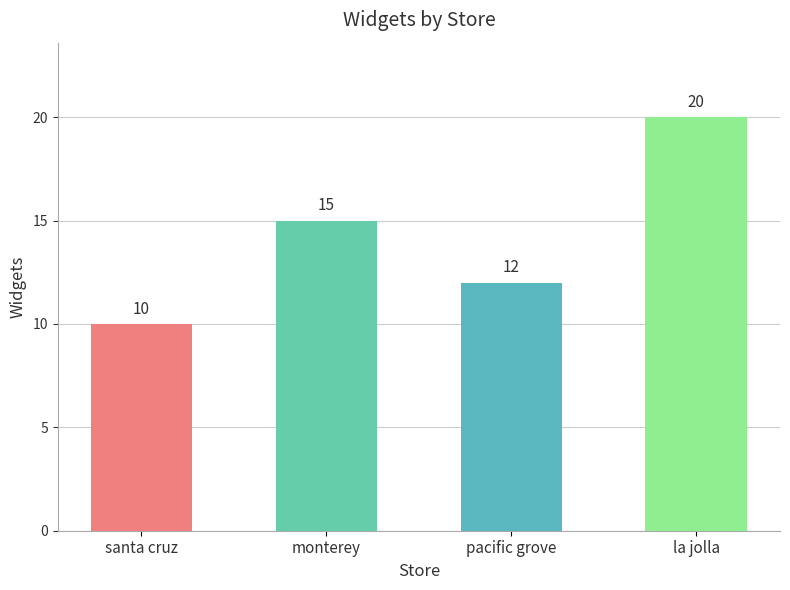

Where is the data nearest to the value 15?

monterey